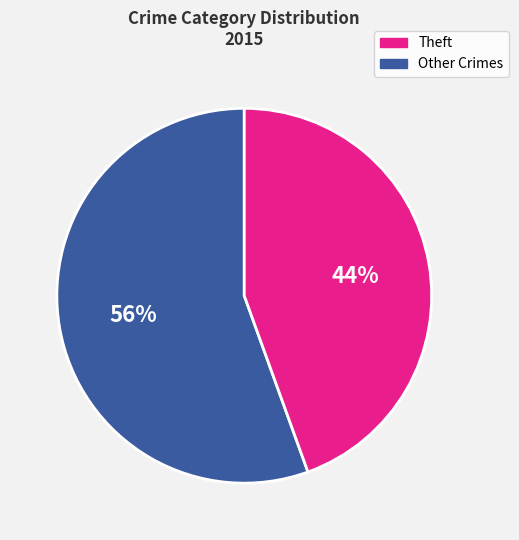

To the nearest percent, what is the average slice percentage?

50%